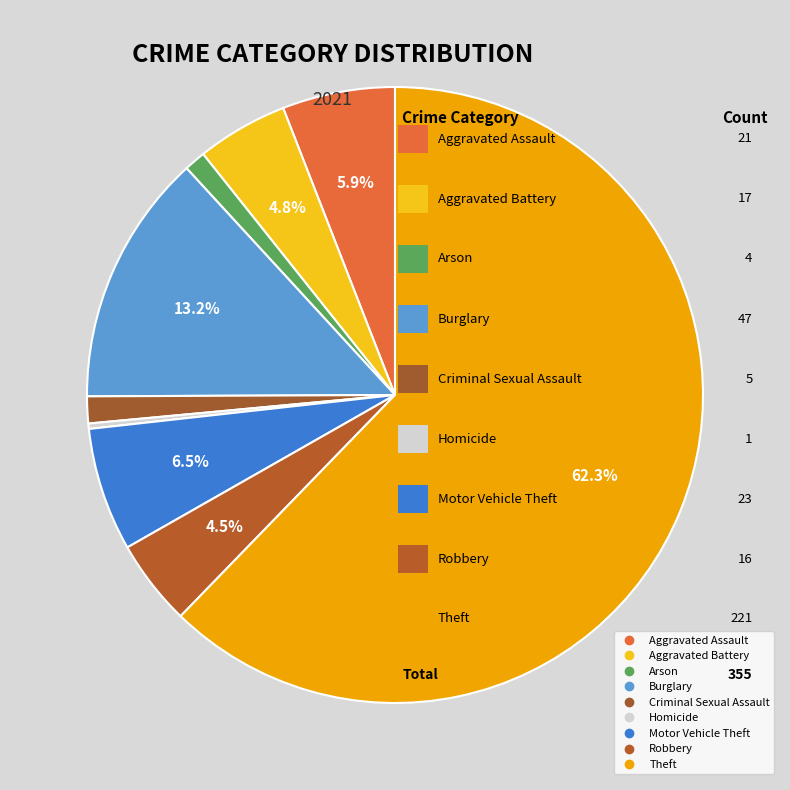

Approximately how many times larger is the value at Arson compared to Aggravated Battery?

0.2